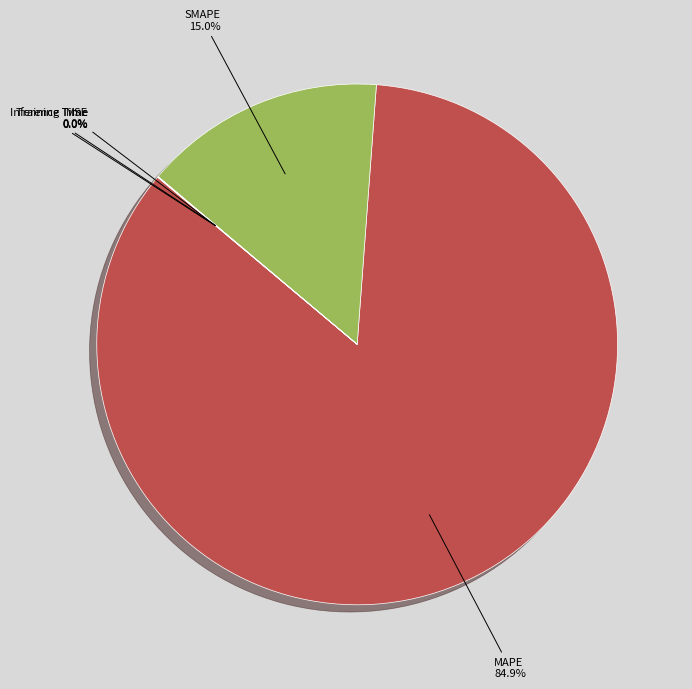

Which slice represents more than half of the pie?

MAPE